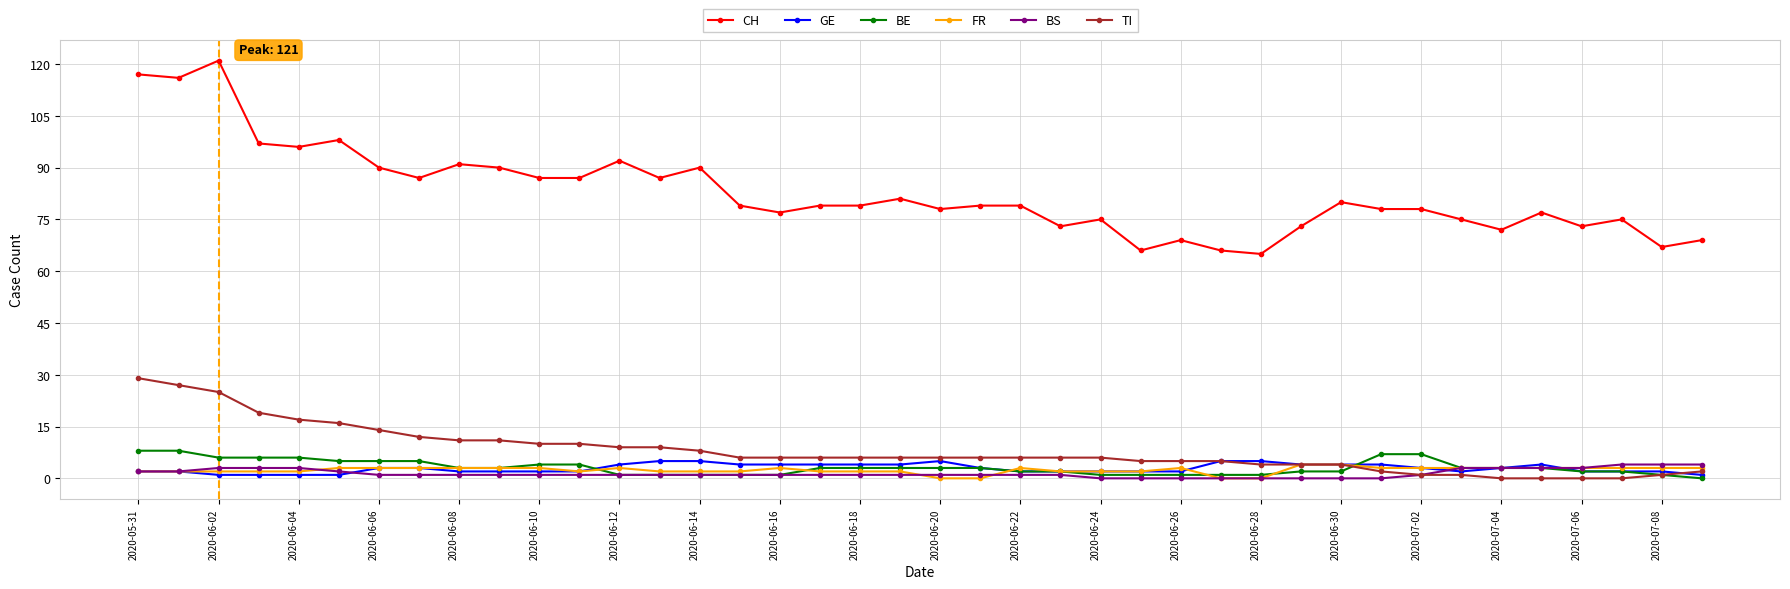

True or false: BE and CH intersect in this chart.

False